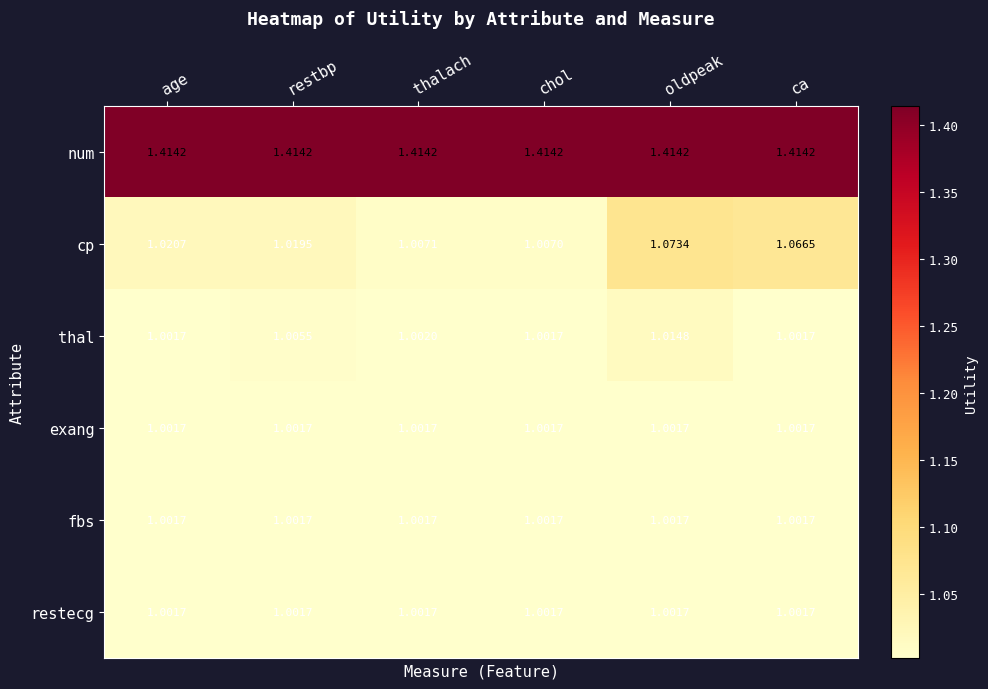

Which series has the largest range (max minus min)?

cp